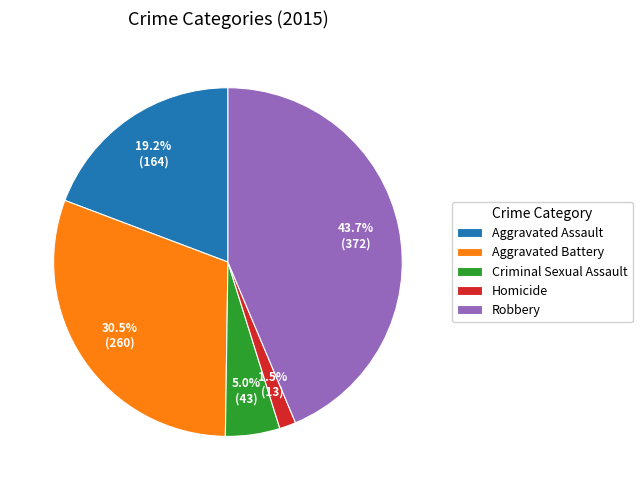

How much of the chart is everything except Homicide?

98.5%